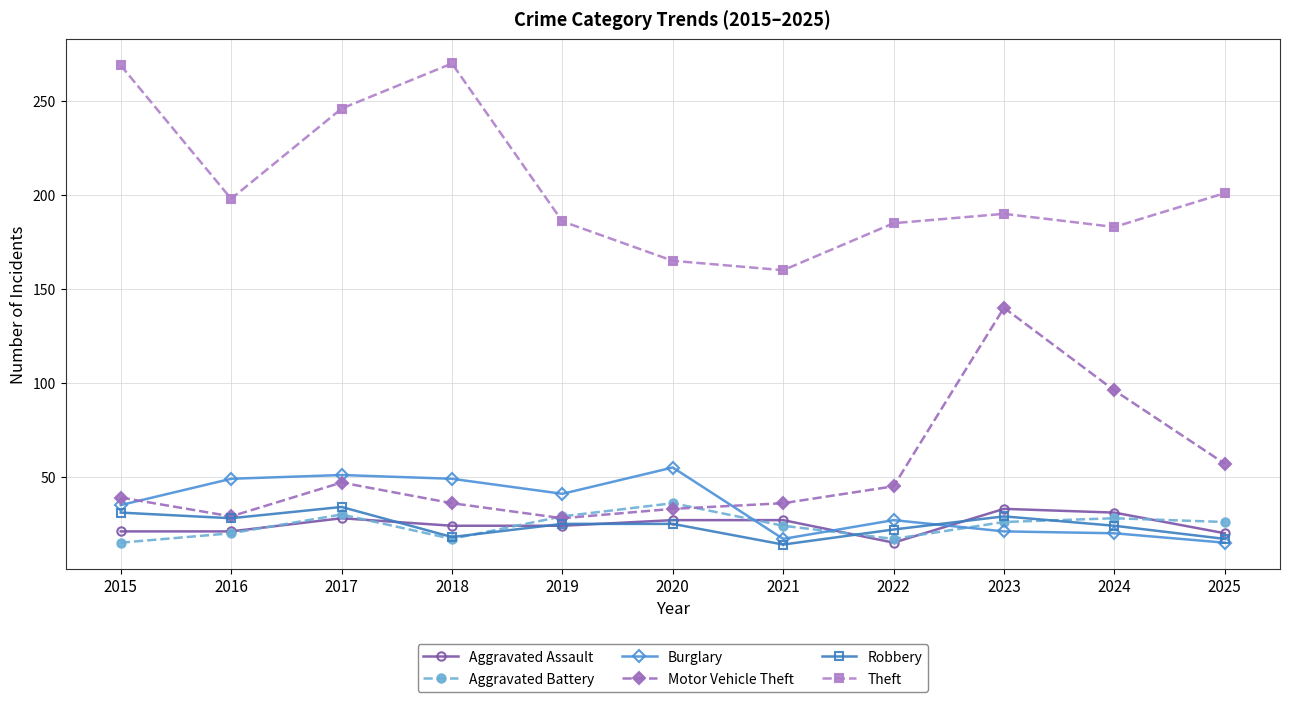

Is it true that Burglary equals 49 at 2018?

True